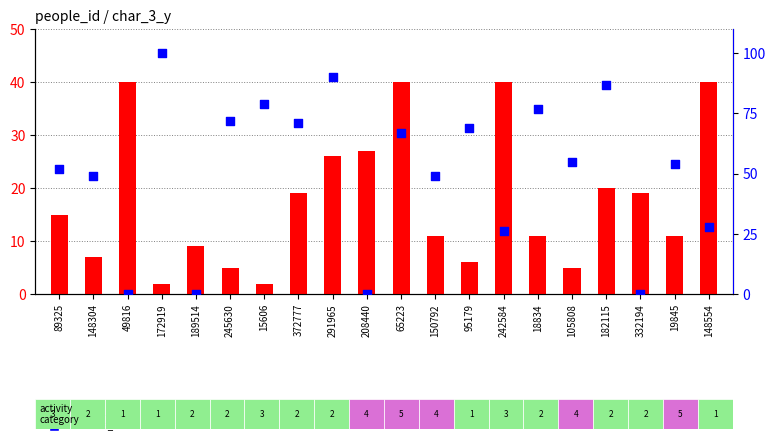

Which series contains the lowest Y value?

testcase_no